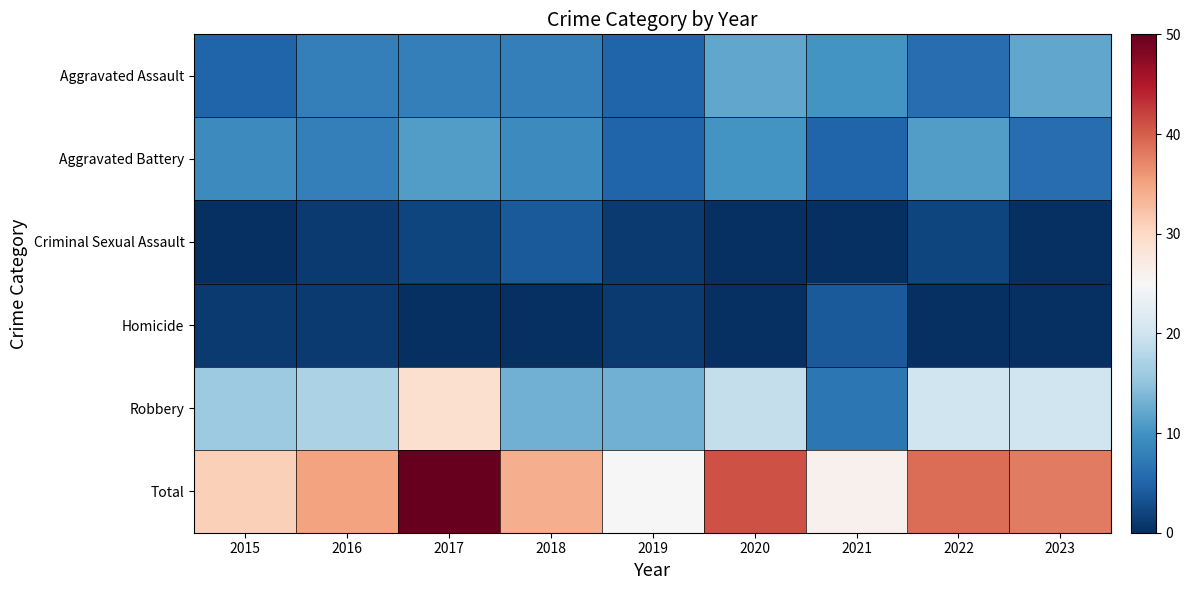

Rank the series at 2020 from lowest to highest value.

Criminal Sexual Assault, Homicide, Aggravated Battery, Aggravated Assault, Robbery, Total